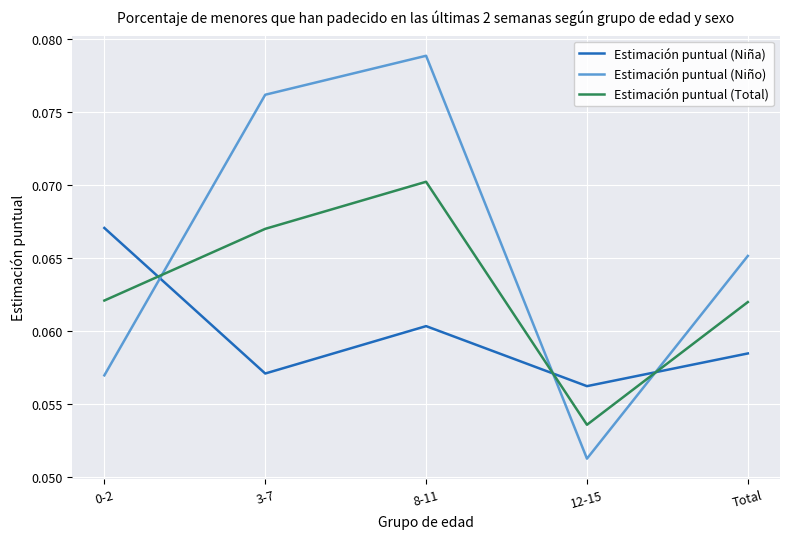

True or false: Estimación puntual (Niña) has more than 2 interior local peaks.

False